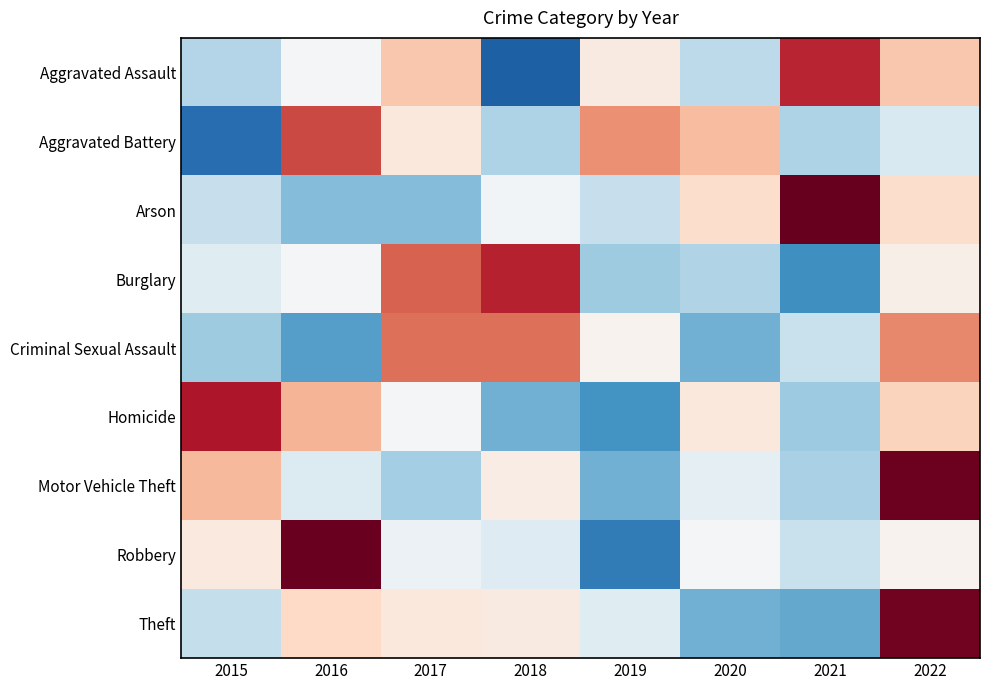

What is the total value across all series at 2017?

1.7